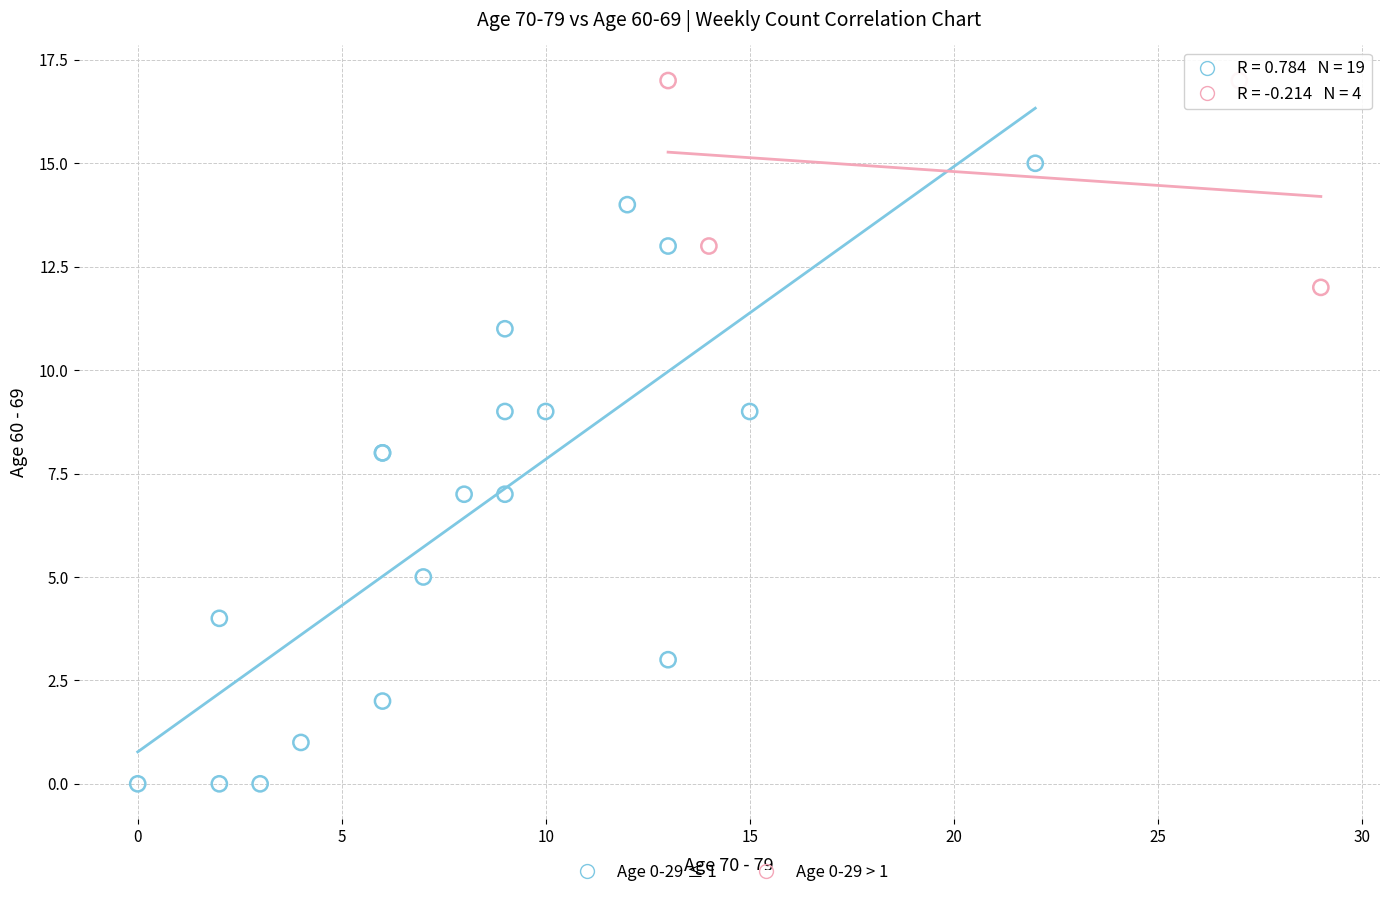

What are all the series names shown in the legend?

Age 0-29 ≤ 1, Age 0-29 > 1